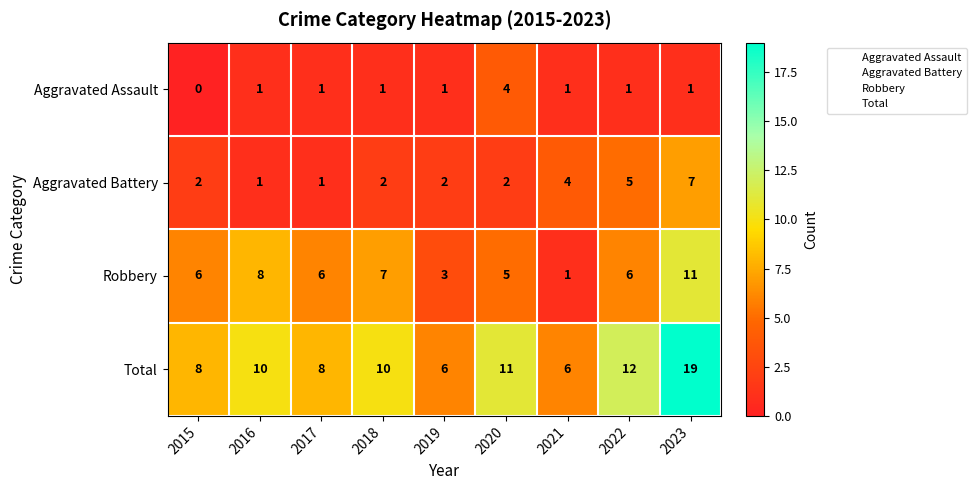

What is the sum of all Aggravated Battery values?

26